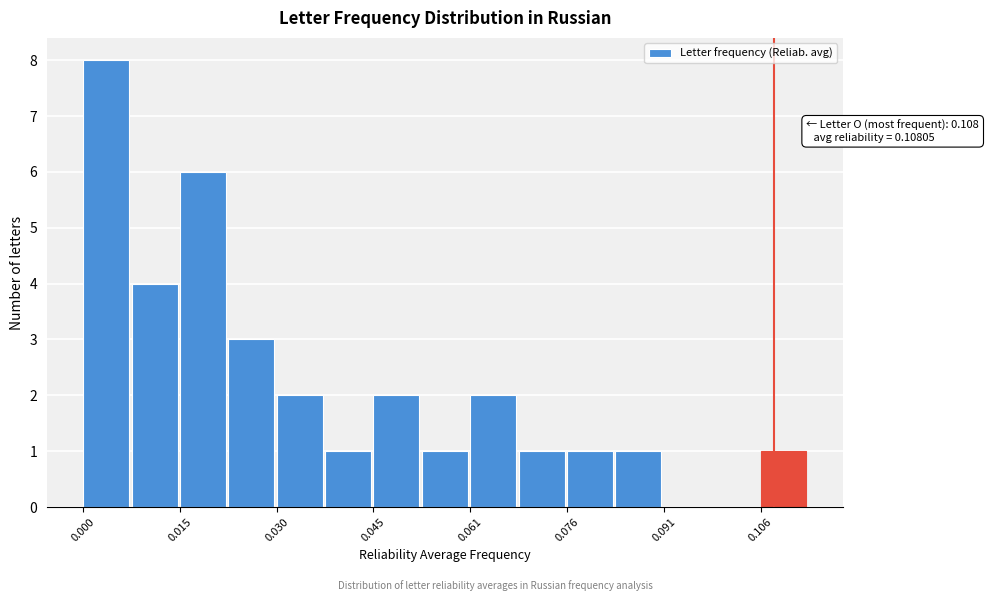

Around what value on the x-axis is the tallest bar? Give the approximate position of its centre, as read against the axis.

0.004